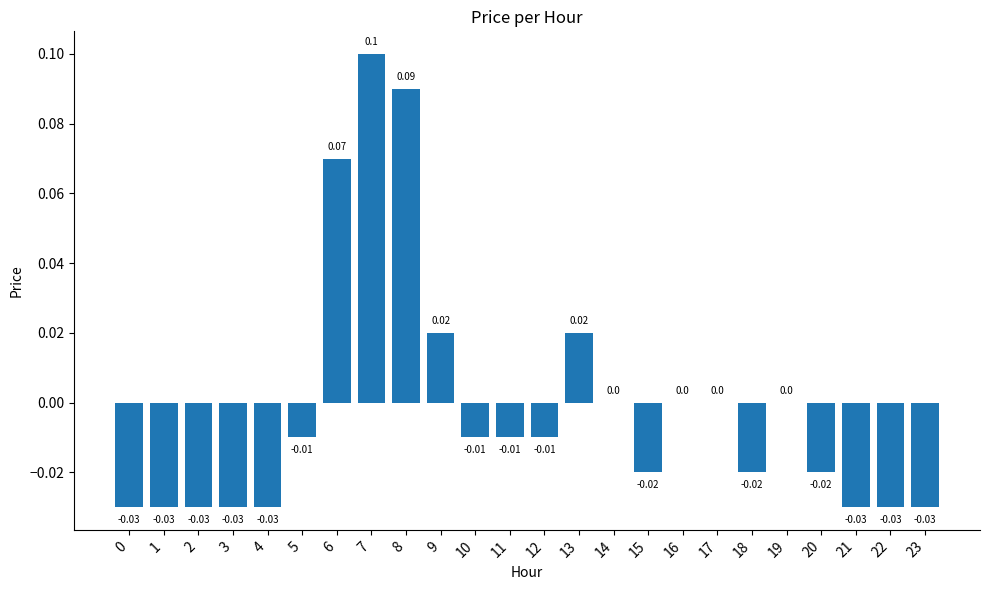

Reading right to left, extract all data points from this chart.

-0.0	-0.0	-0.0	-0.0	0.0	-0.0	0.0	0.0	-0.0	0.0	0.0	-0.0	-0.0	-0.0	0.0	0.1	0.1	0.1	-0.0	-0.0	-0.0	-0.0	-0.0	-0.0